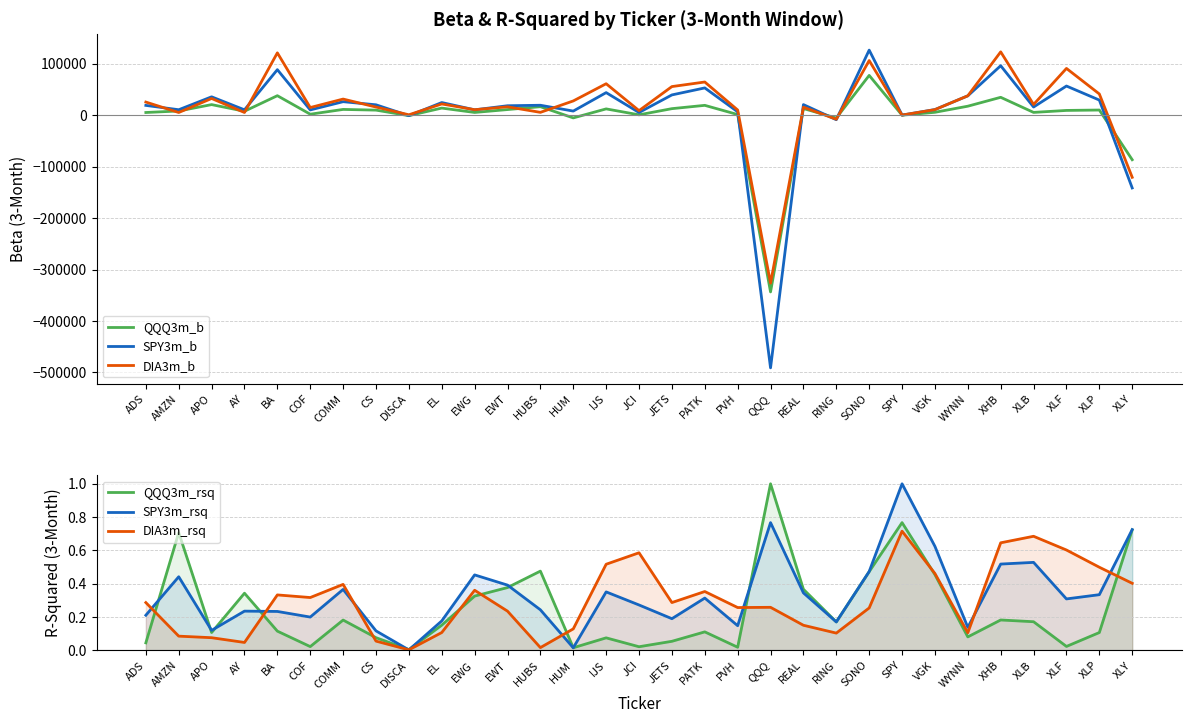

True or false: QQQ3m_rsq and DIA3m_b cross at least once.

True